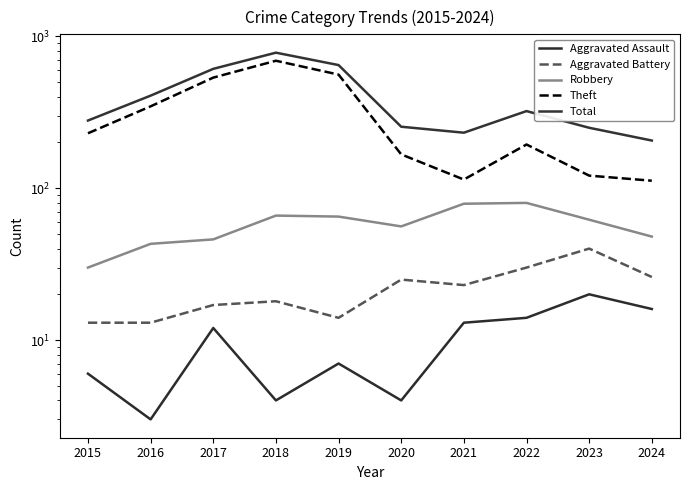

What is the value of the Aggravated Battery point at the 2nd from the left?

13